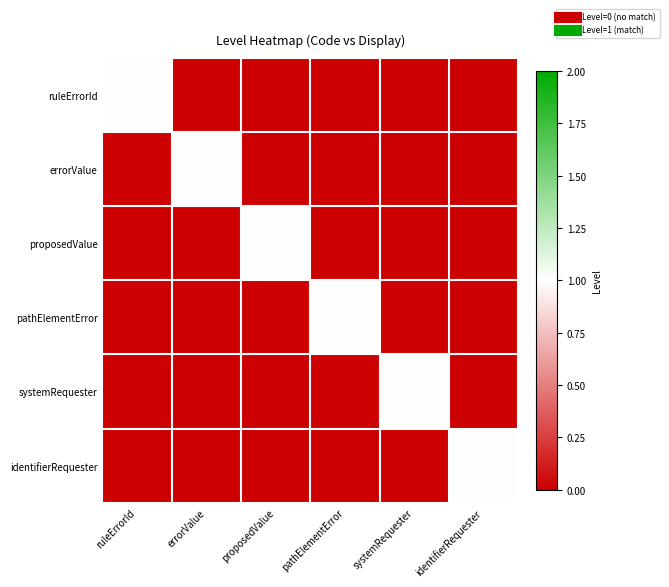

Which category has the highest value across all series?

ruleErrorId